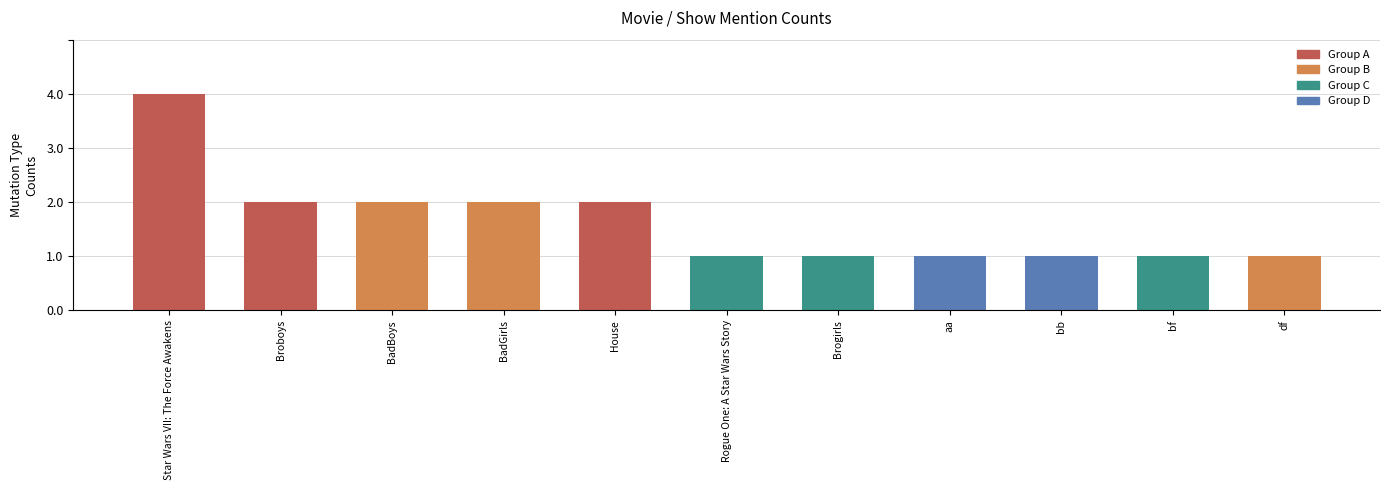

Is it true that the value at Brogirls is 0?

False